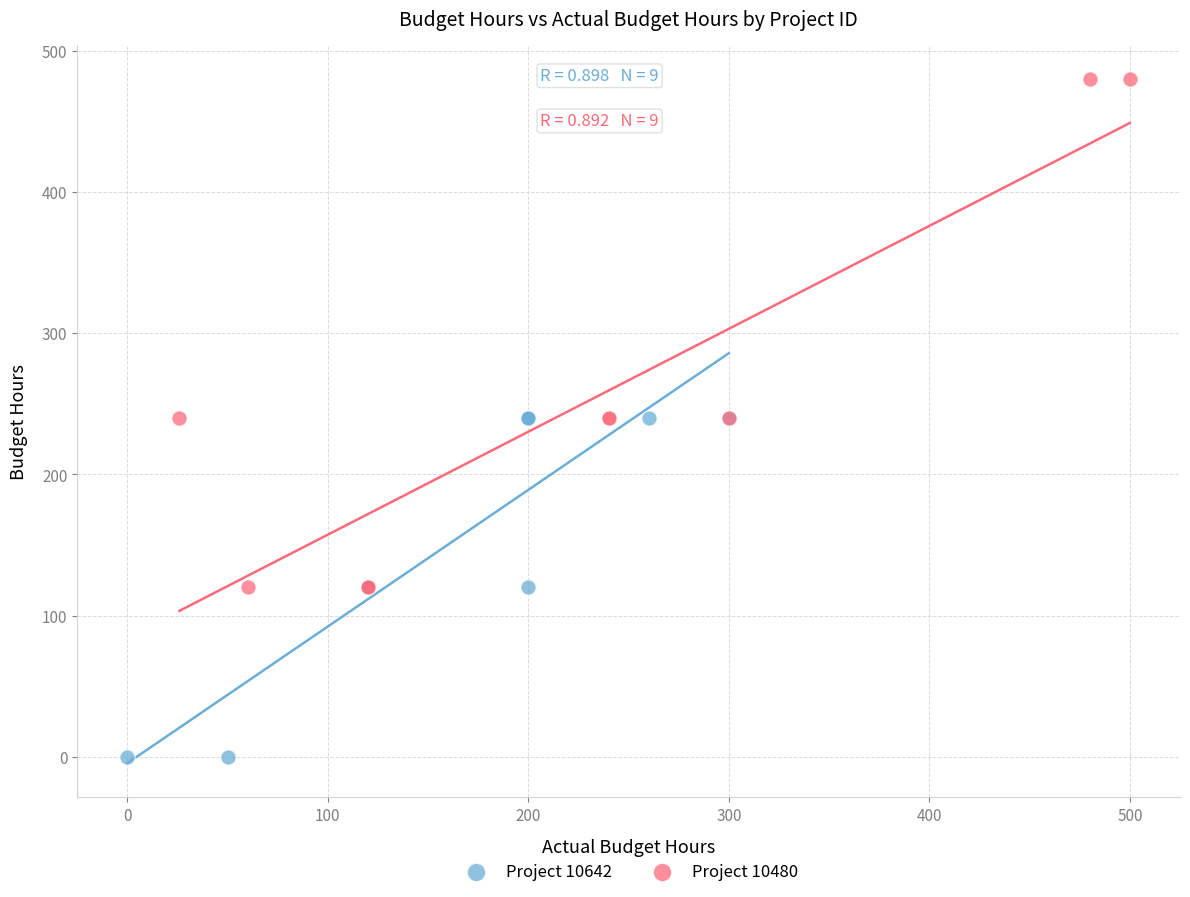

Which series reaches the minimum Y coordinate?

Project 10642